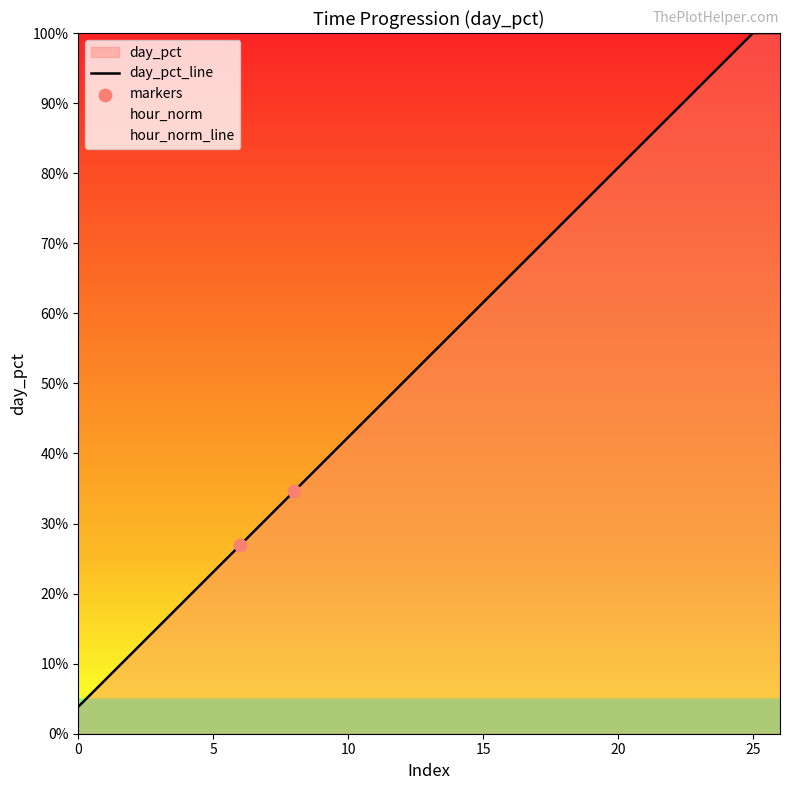

At which category is the sum across all series the highest?

26